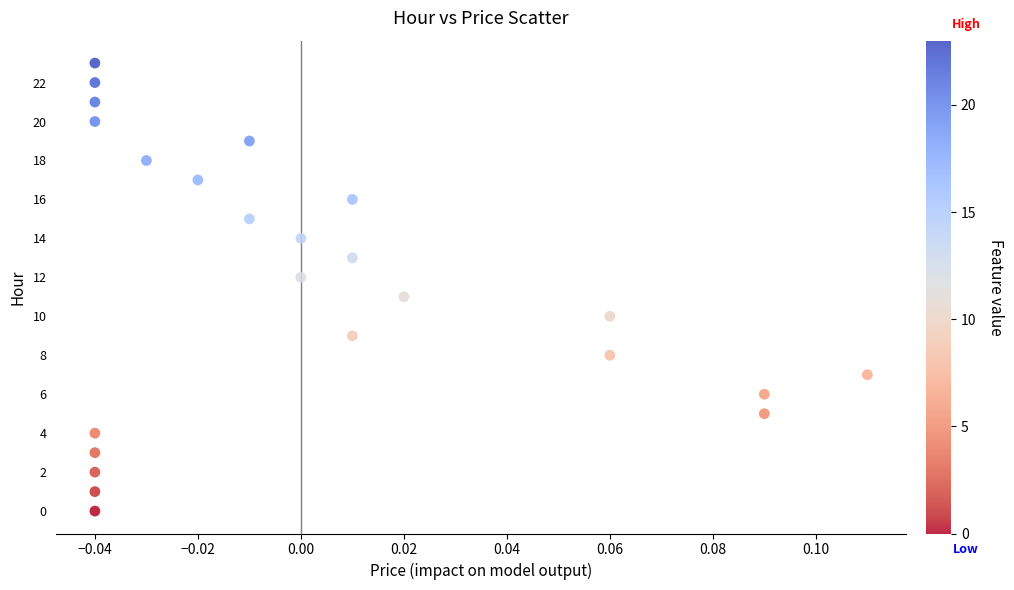

What is the range of Y values (max minus min)?

23